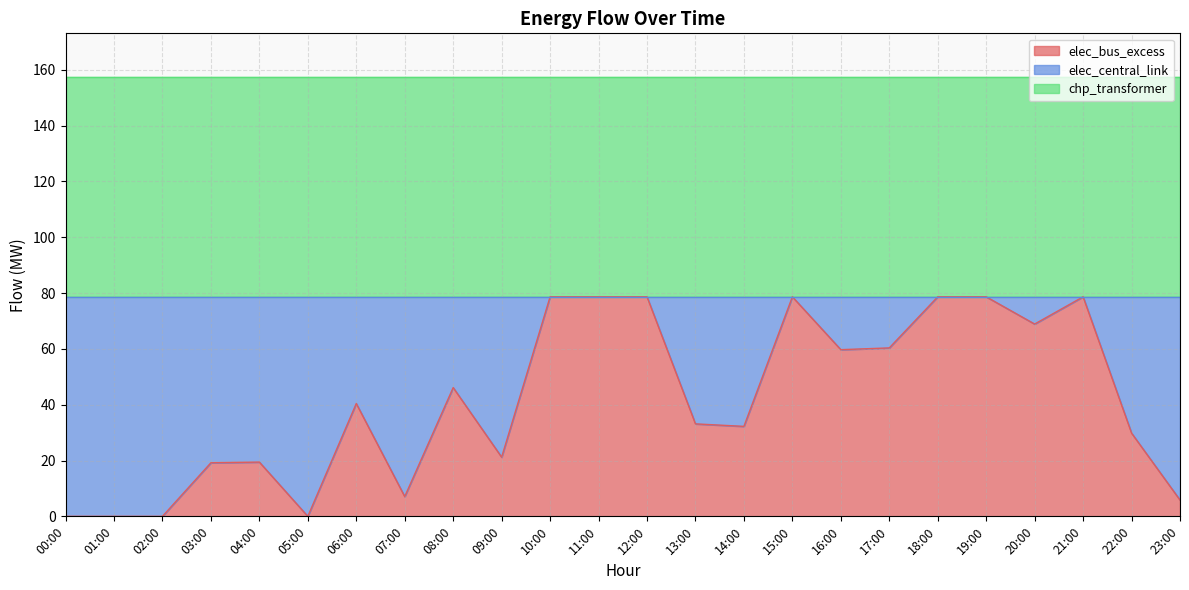

What is the total value across all series at 13:00?

157.3